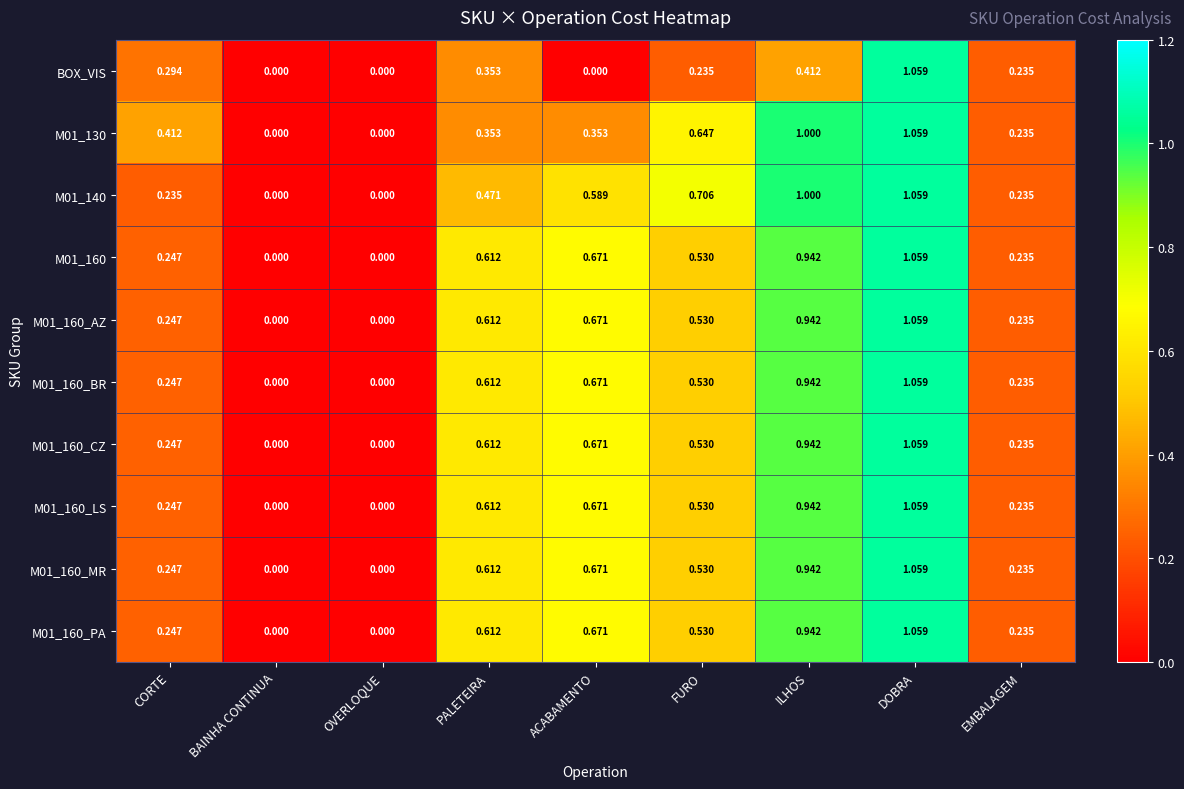

At which category is the sum across all series the highest?

DOBRA